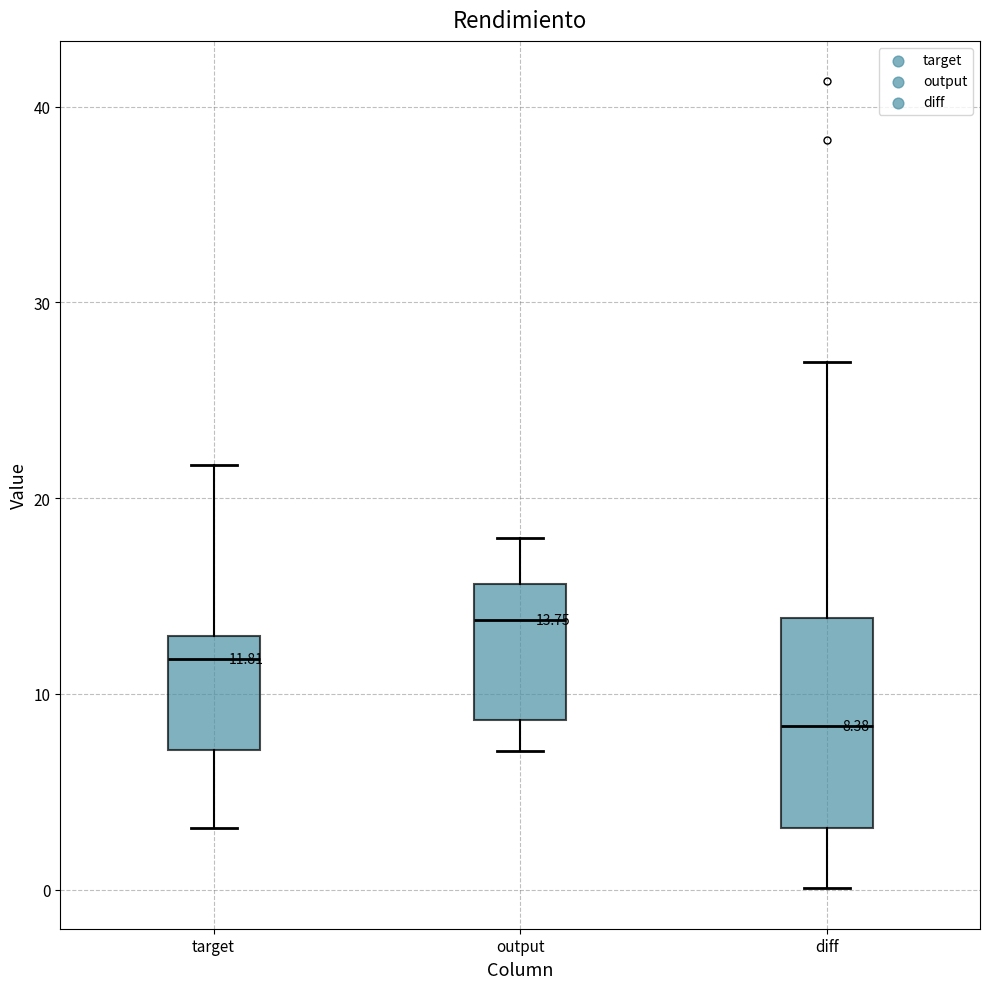

Which box has the lowest median line?

diff